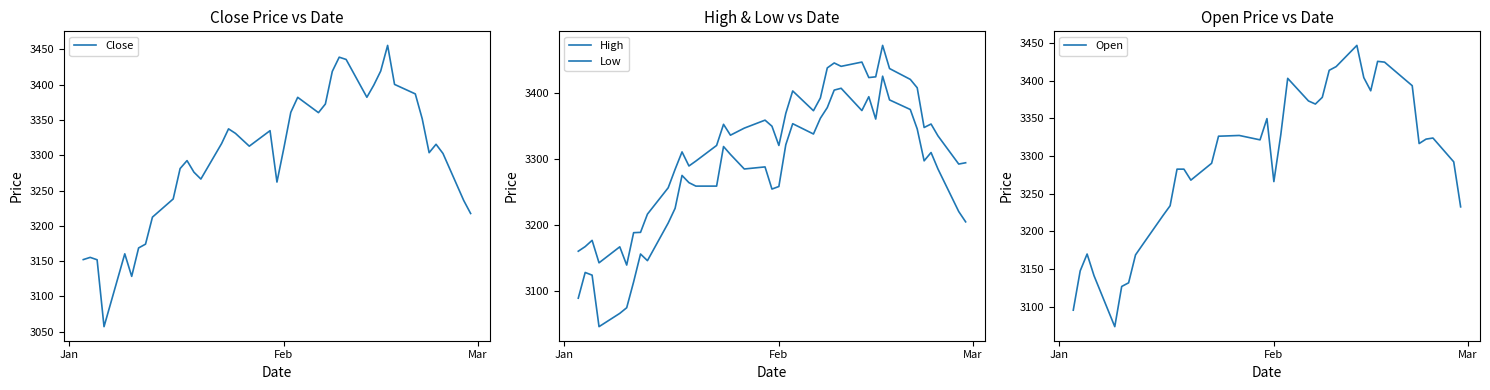

Is the value of Close at 9 greater than the value of Open at 34?

No